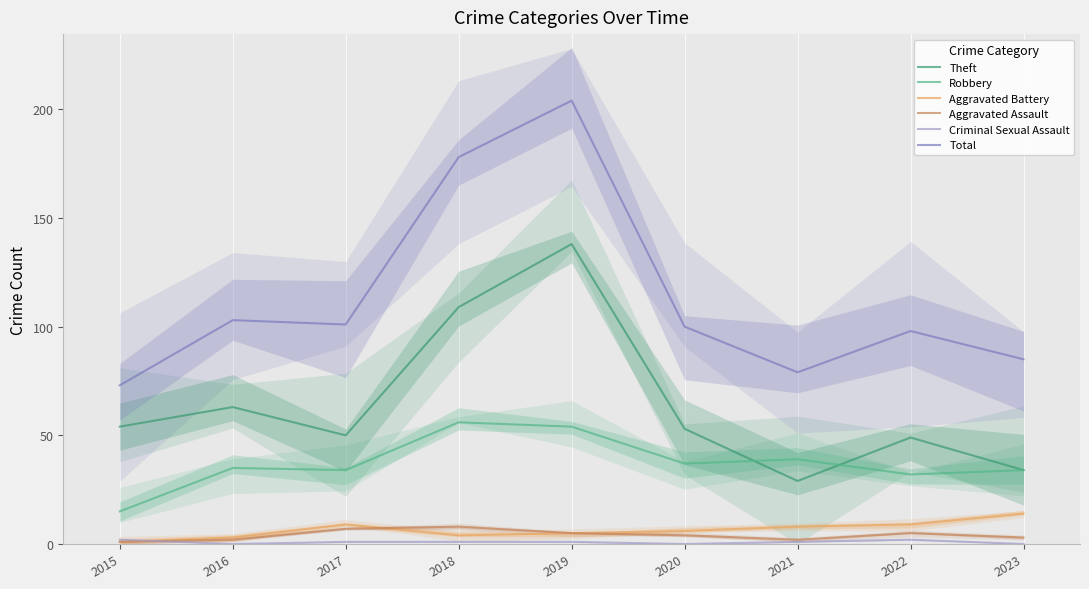

The Aggravated Assault series shows 0 at 2016. True or false?

False